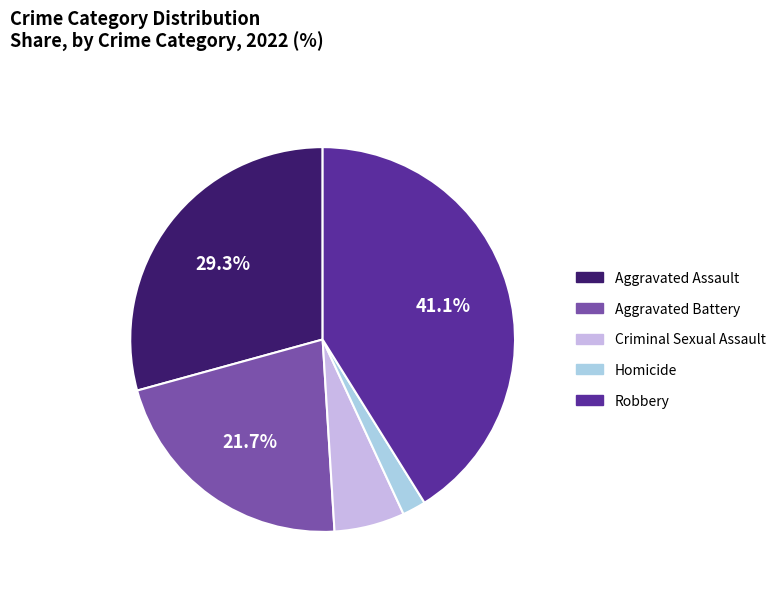

What percentage is the Homicide slice, to the nearest percent?

2%